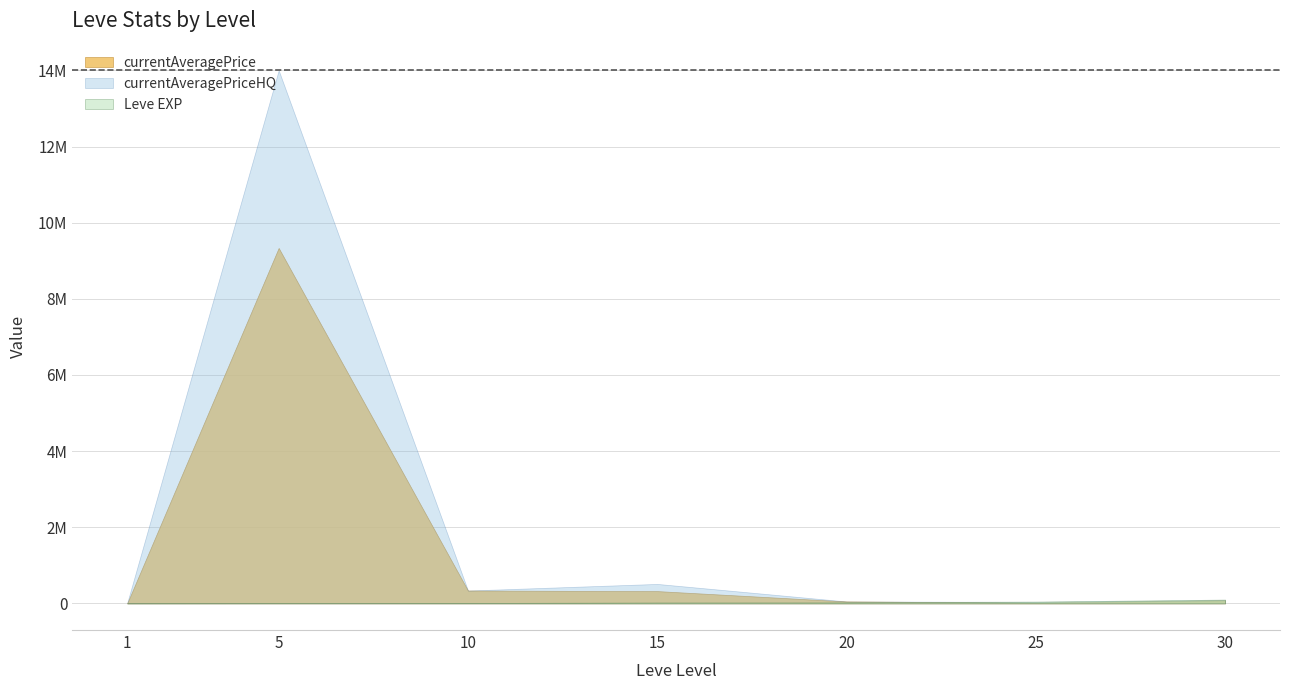

True or false: currentAveragePrice and currentAveragePriceHQ intersect in this chart.

False